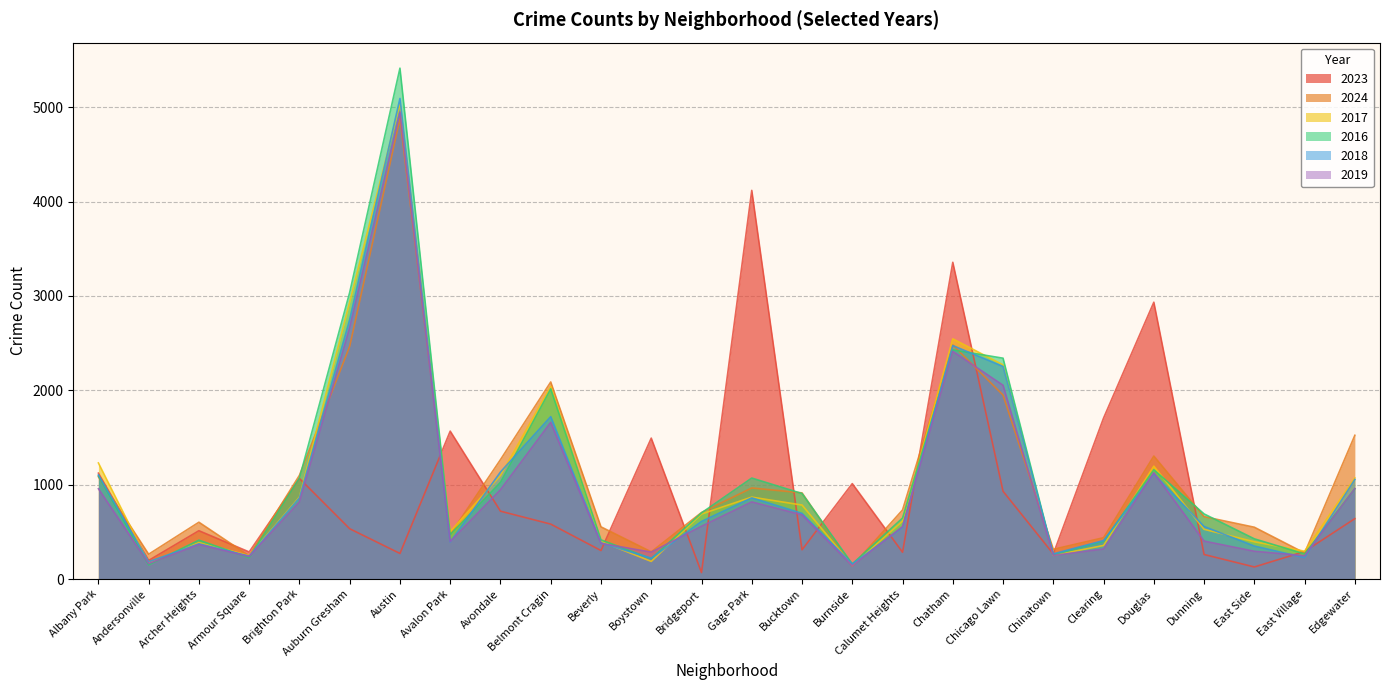

Reading left to right, what are all the values shown in this chart?

2023: 1122	197	512	287	1066	533	271	1567	719	582	302	1493	69	4118	310	1011	284	3356	930	266	1706	2933	260	128	292	640
2024: 1083	263	602	246	1099	2467	4880	473	1265	2088	553	288	705	965	913	138	732	2480	1949	315	438	1303	661	549	276	1523
2017: 1230	170	386	248	868	2936	5037	502	1097	2041	399	187	689	868	784	144	614	2545	2269	251	356	1196	527	395	295	1071
2016: 1093	150	412	226	1070	3037	5413	470	1024	2015	415	216	701	1070	906	160	646	2428	2340	258	398	1158	690	426	266	956
2018: 1103	183	373	243	860	2749	5092	392	1134	1721	384	220	610	860	696	159	546	2474	2252	267	408	1116	557	349	227	1055
2019: 957	164	365	239	817	2664	4949	397	946	1660	378	285	559	817	680	140	556	2412	2053	250	318	1126	402	294	247	959